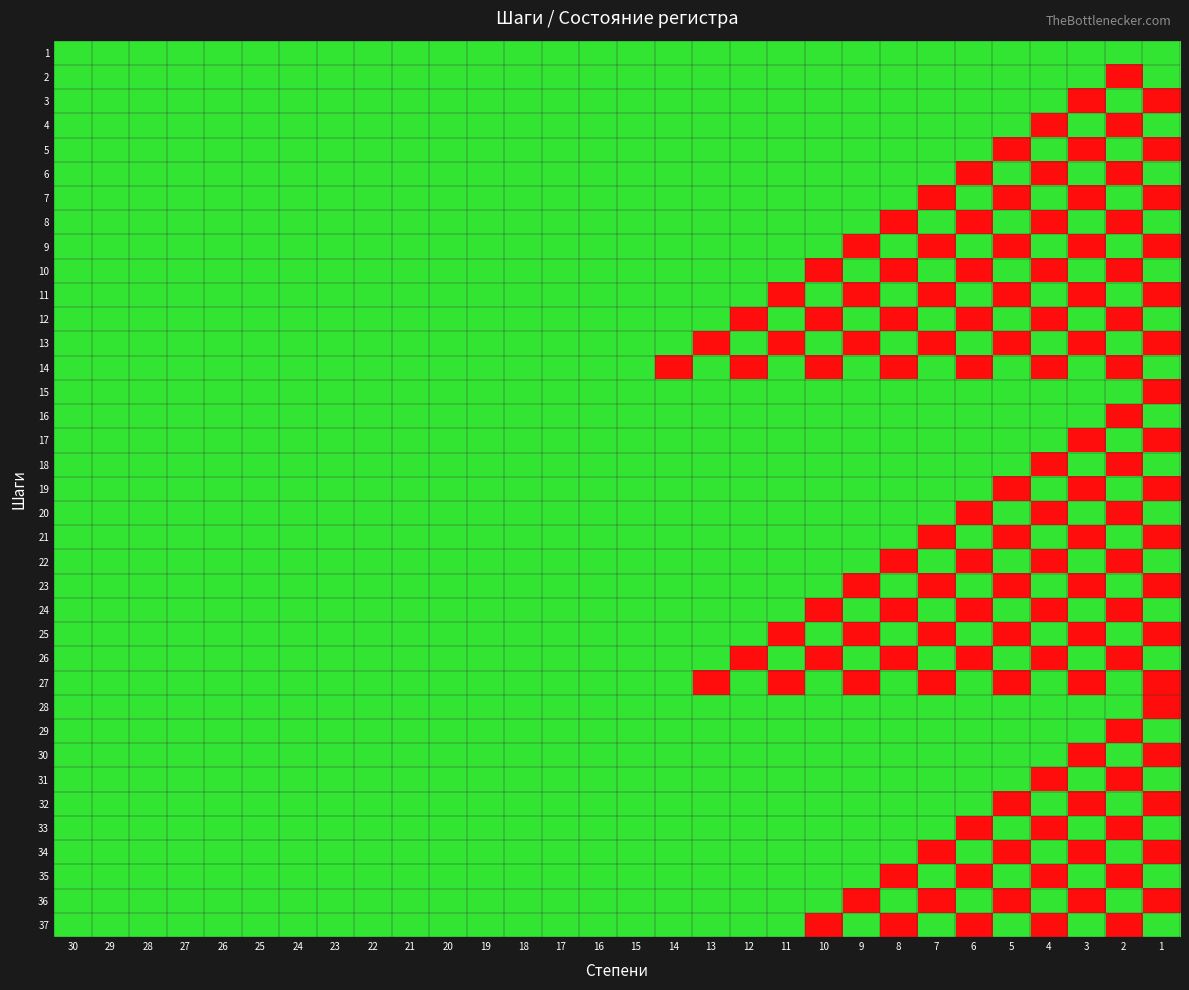

What is the total value across all series at 8?

28